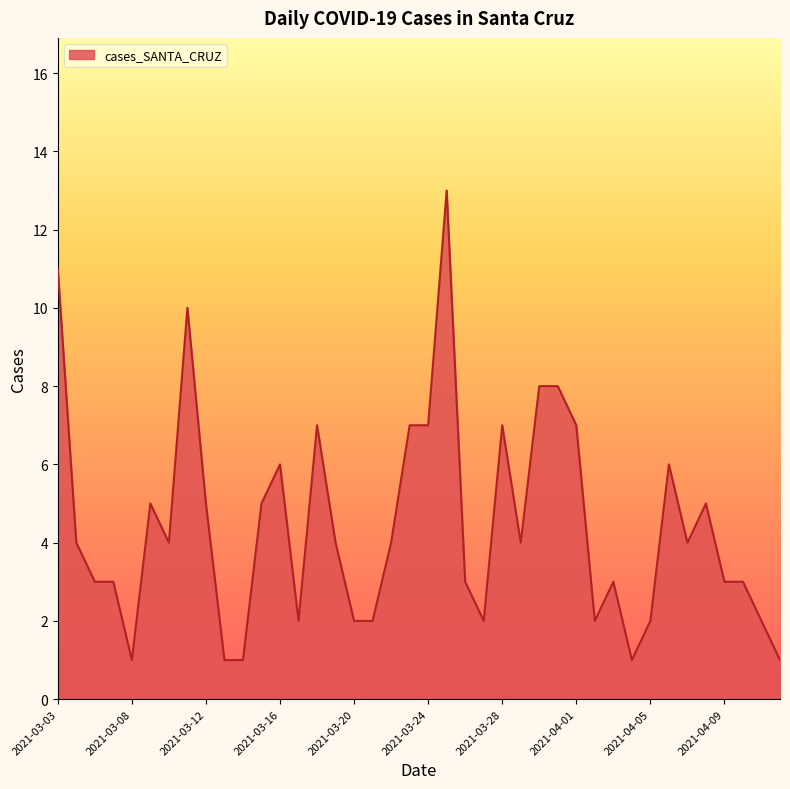

What is the difference between the maximum and minimum values?

12